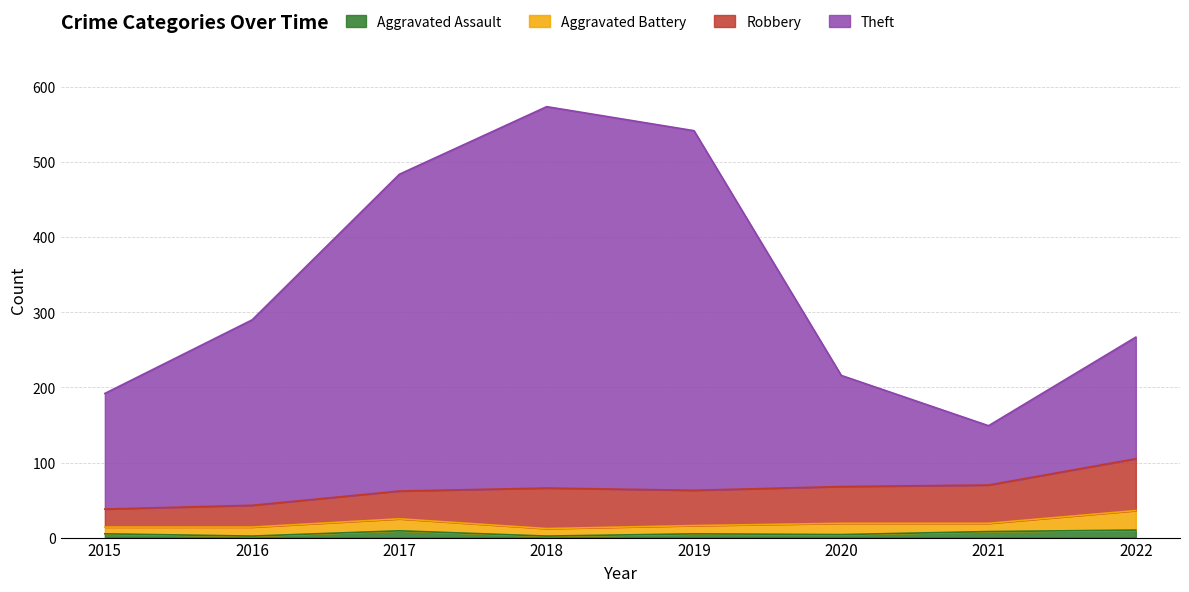

True or false: Theft and Aggravated Assault intersect in this chart.

False